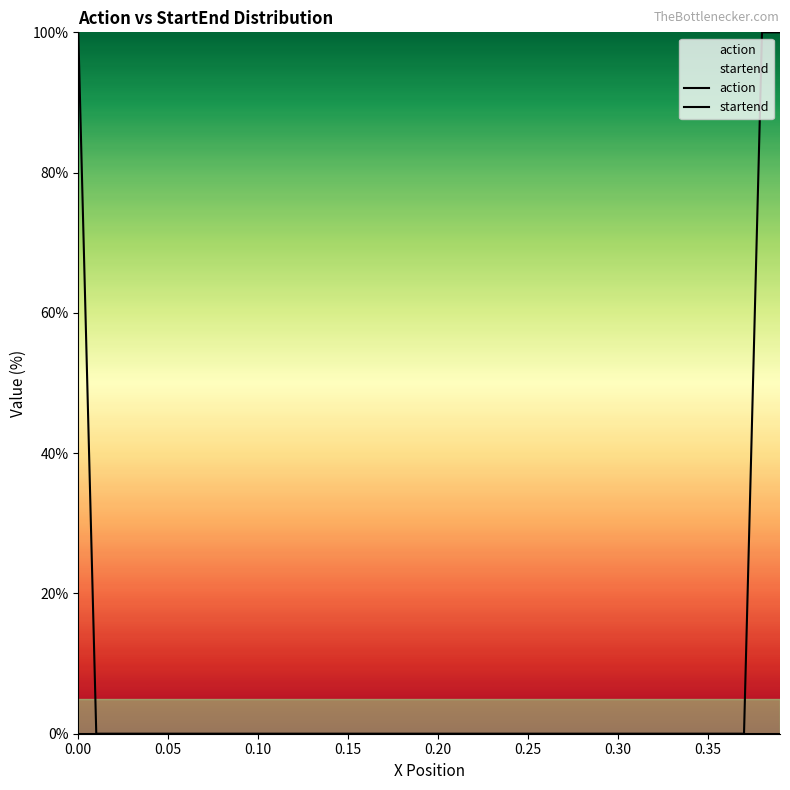

How many lines are shown in the chart?

2